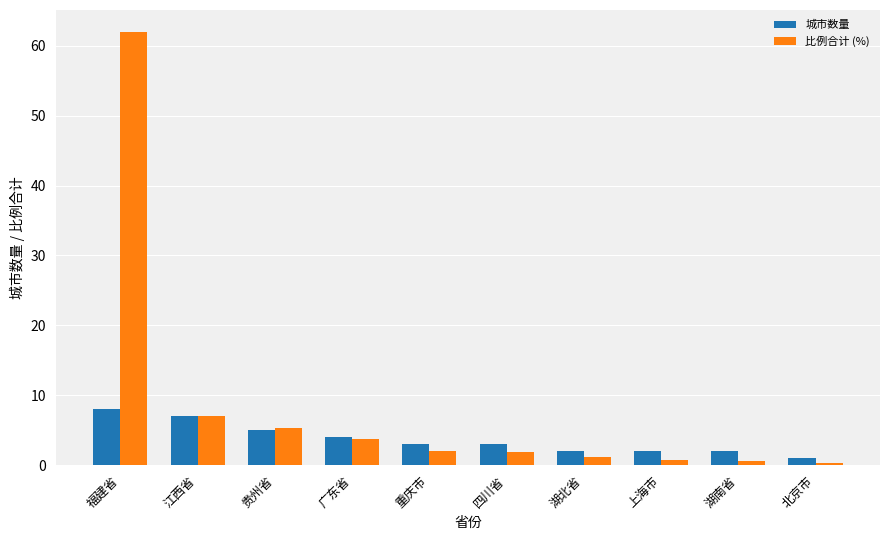

Rank the series by their maximum value, from highest to lowest.

比例合计 (%), 城市数量